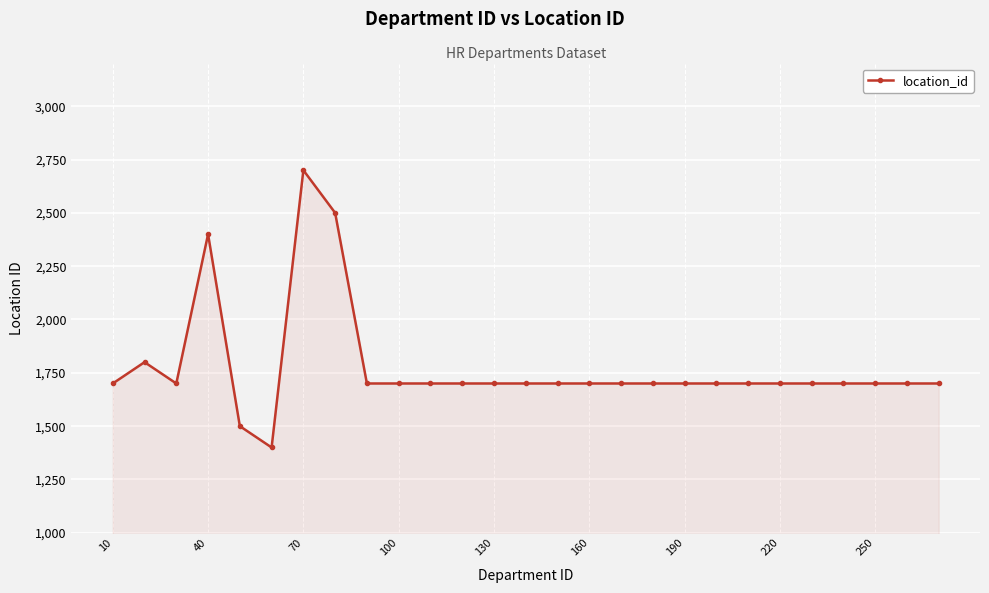

Reading left to right, extract all data points from this chart.

1700	1800	1700	2400	1500	1400	2700	2500	1700	1700	1700	1700	1700	1700	1700	1700	1700	1700	1700	1700	1700	1700	1700	1700	1700	1700	1700